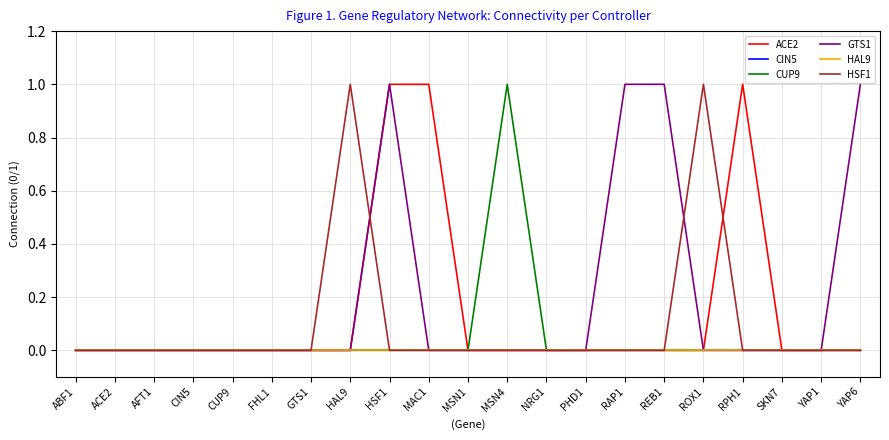

Is this an area chart (filled region under the line)?

No